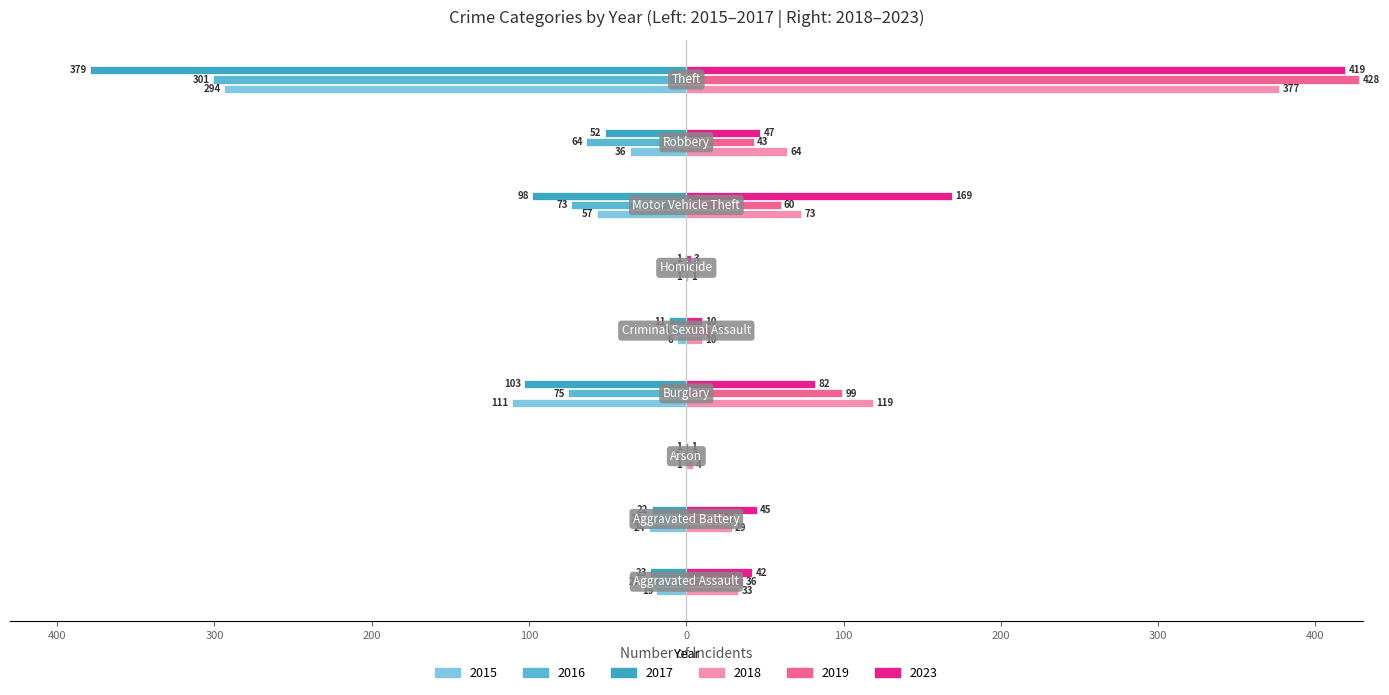

Reading left to right, transcribe all the data shown in this chart.

2015: -19	-24	-1	-111	-6	-1	-57	-36	-294
2016: -27	-26	-2	-75	-9	-4	-73	-64	-301
2017: -23	-22	-1	-103	-11	-1	-98	-52	-379
2018: 33	29	4	119	10	1	73	64	377
2019: 36	22	2	99	15	1	60	43	428
2023: 42	45	1	82	10	3	169	47	419